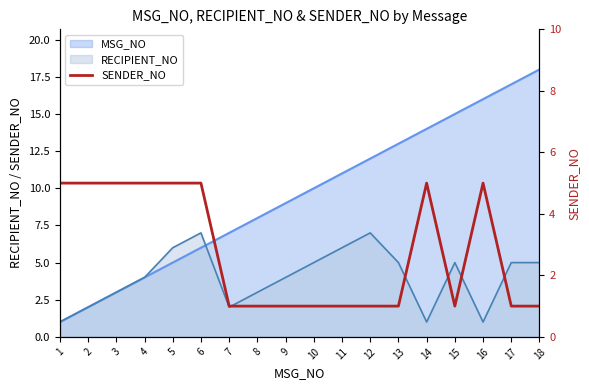

True or false: the data has more than 2 interior local peaks.

False